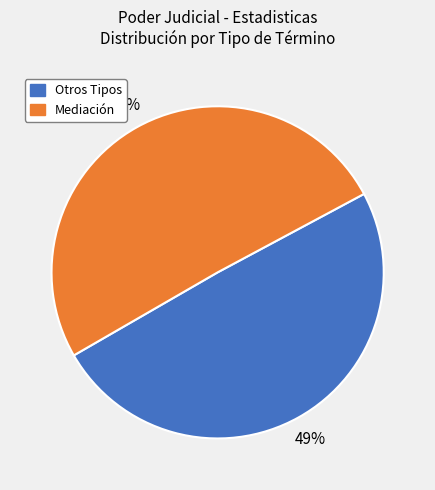

Does any single category account for the majority?

Yes